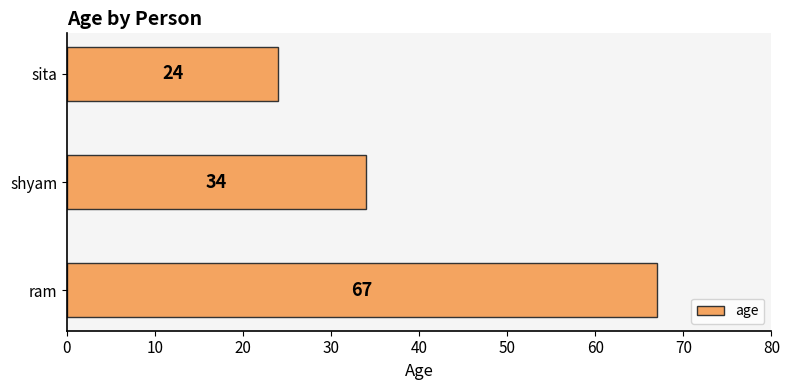

Count the number of categories in the chart.

3